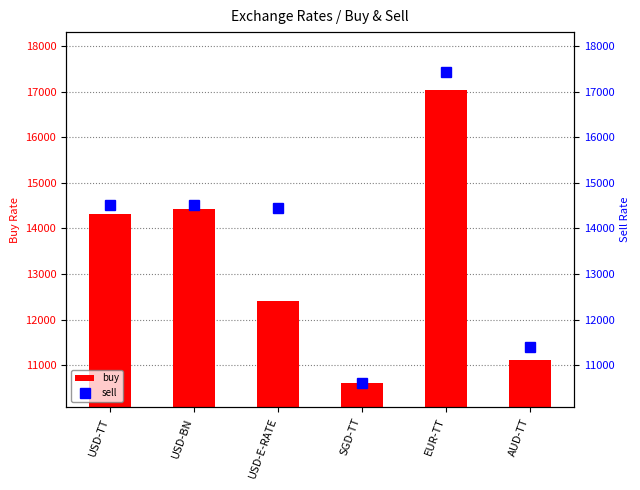

Which series changed the most between USD-TT and SGD-TT?

sell